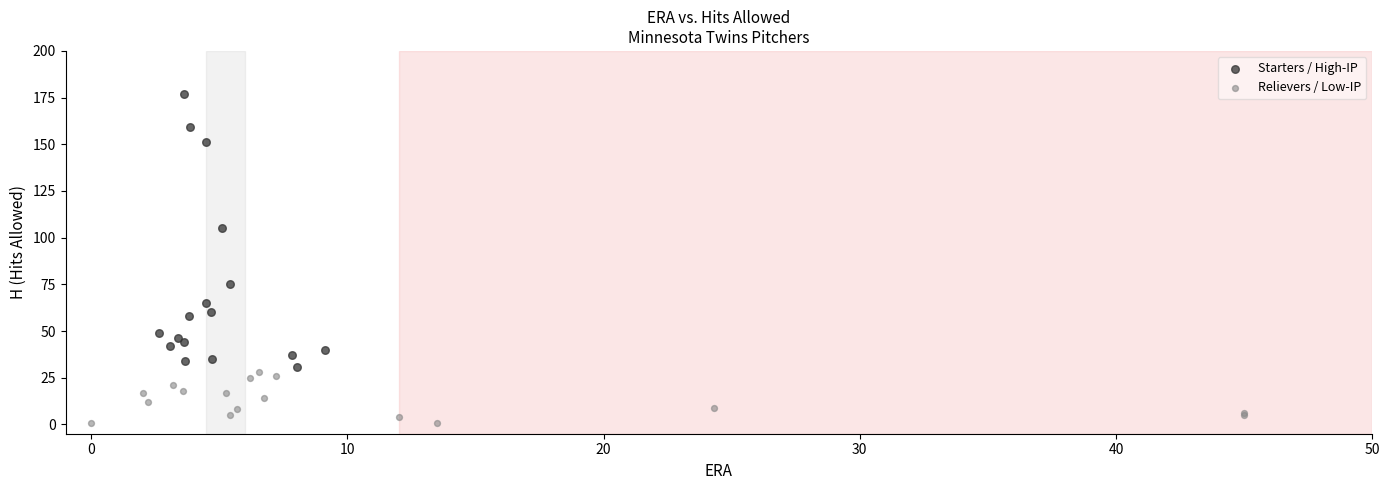

What are all the series names shown in the legend?

Starters / High-IP, Relievers / Low-IP